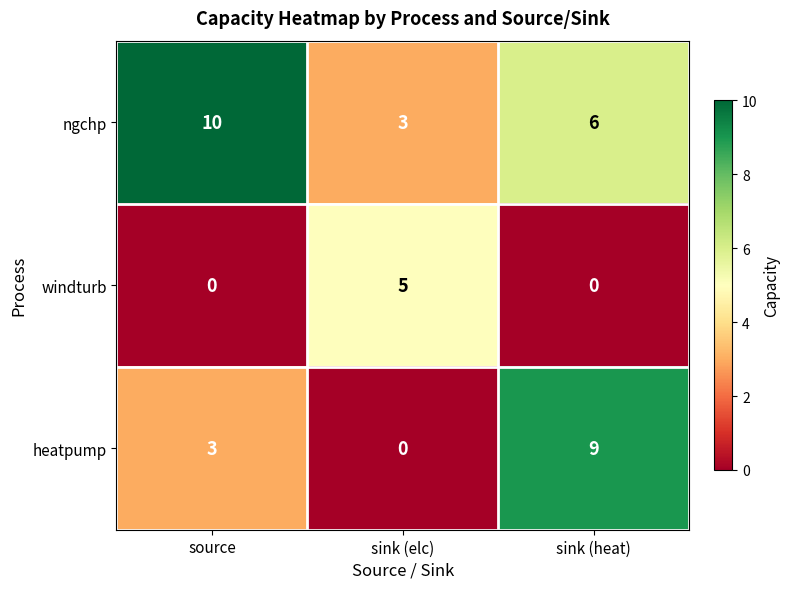

What value does the ngchp series have at sink (elc)?

3